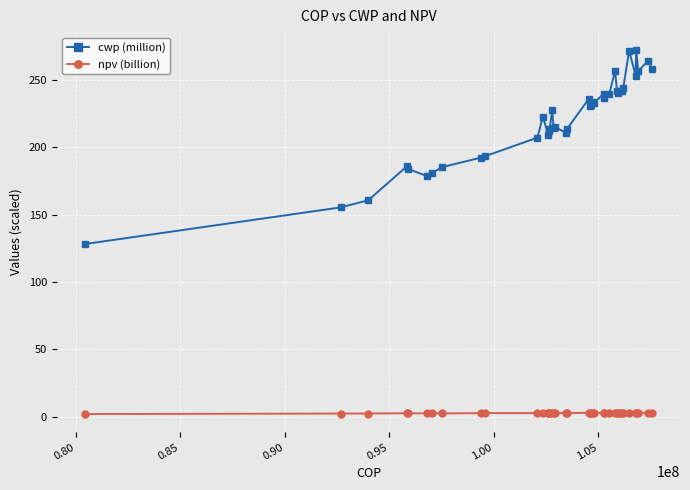

True or false: npv (billion) has more than 2 points higher than both neighbors.

True